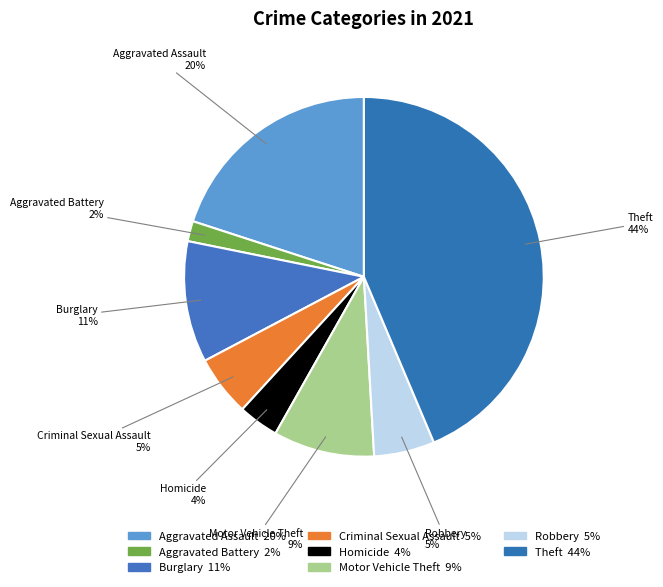

How many segments does this pie chart have?

8